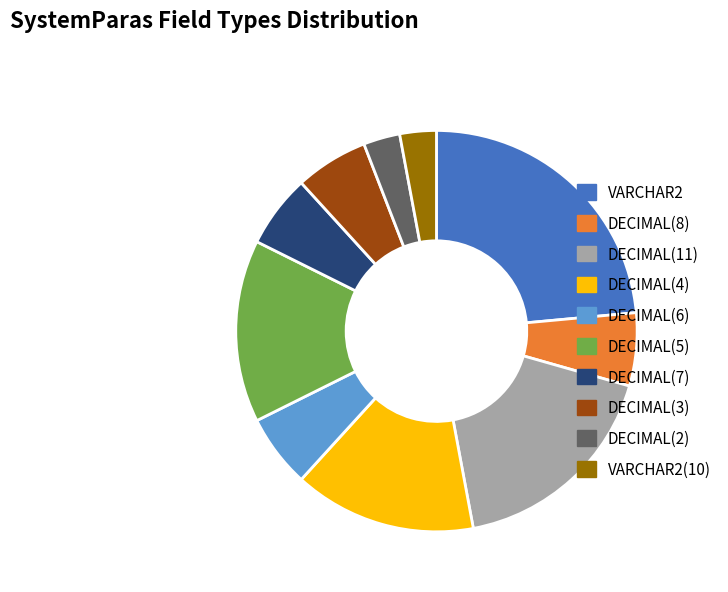

Is there a majority slice in this chart?

No